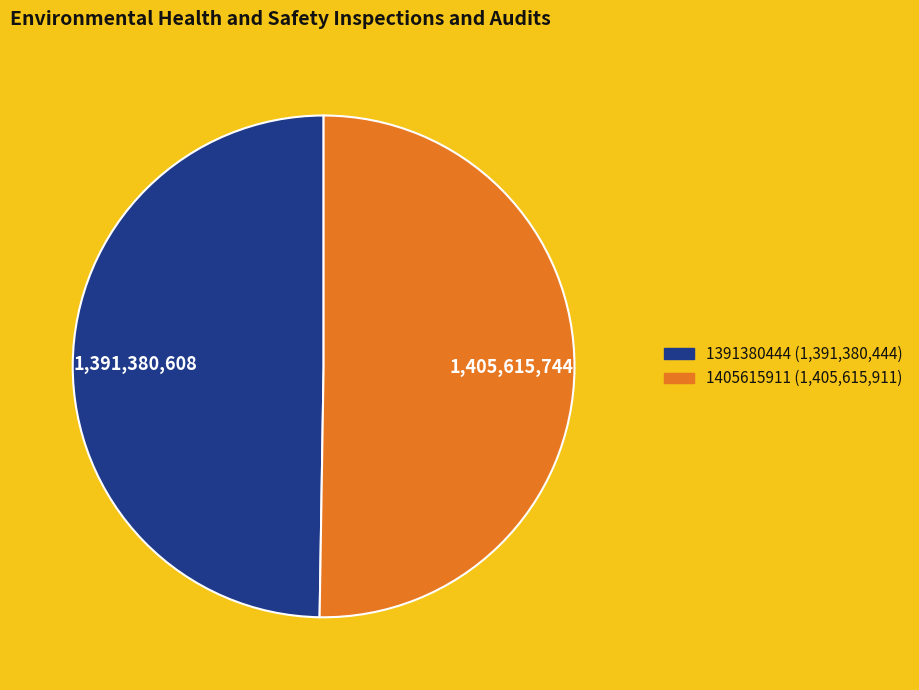

What is the ratio of the value at 1391380444 to the value at 1405615911?

1.0